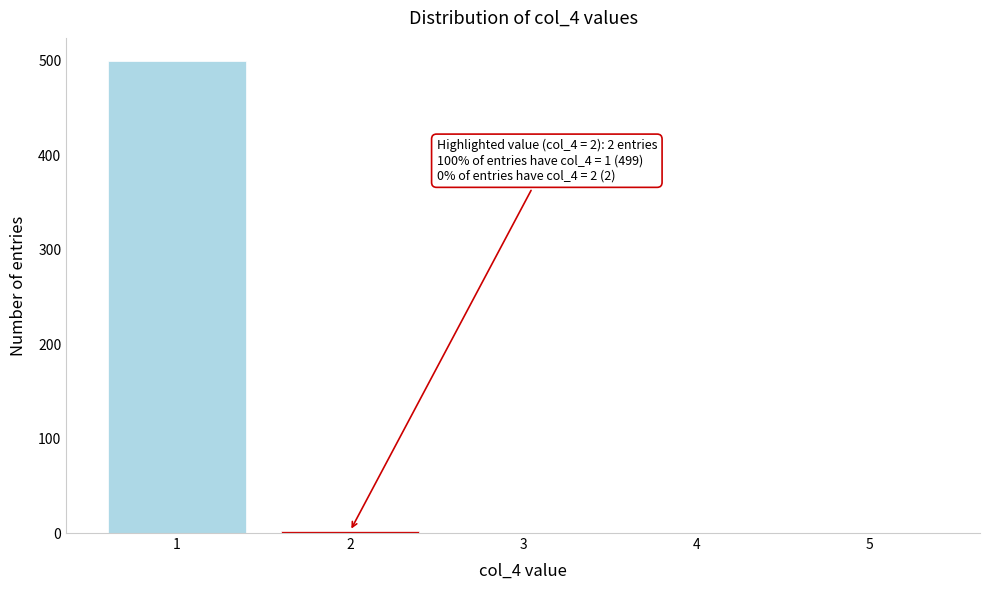

Over which range of the x-axis is the bar tallest?

0.5 to 1.5